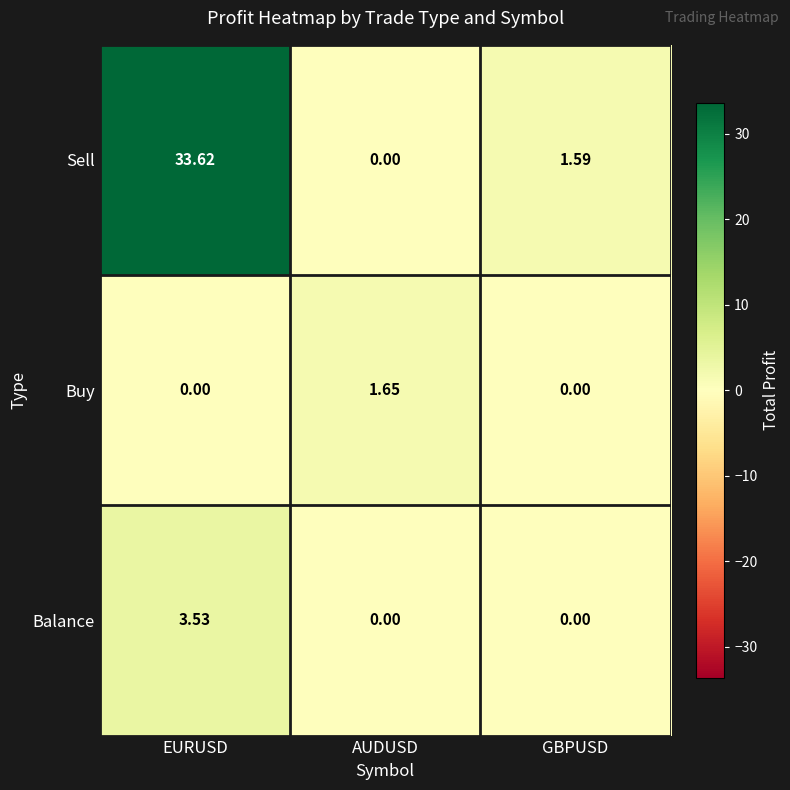

At which label does Sell reach its peak?

EURUSD